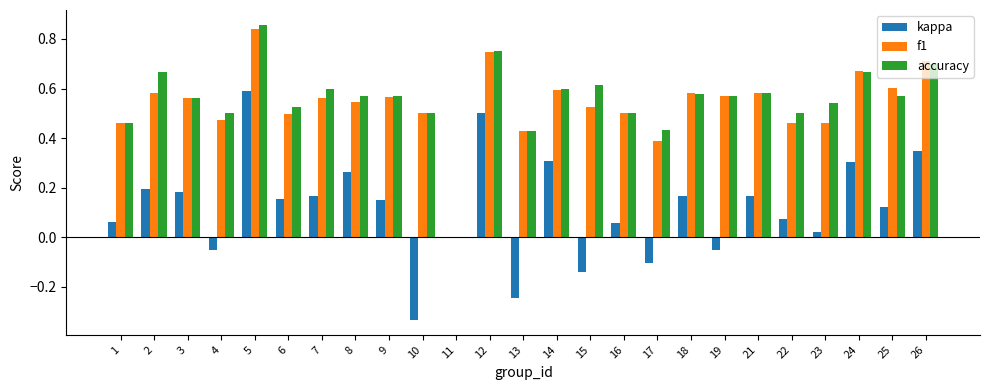

Which category has the highest value in the f1 series?

5